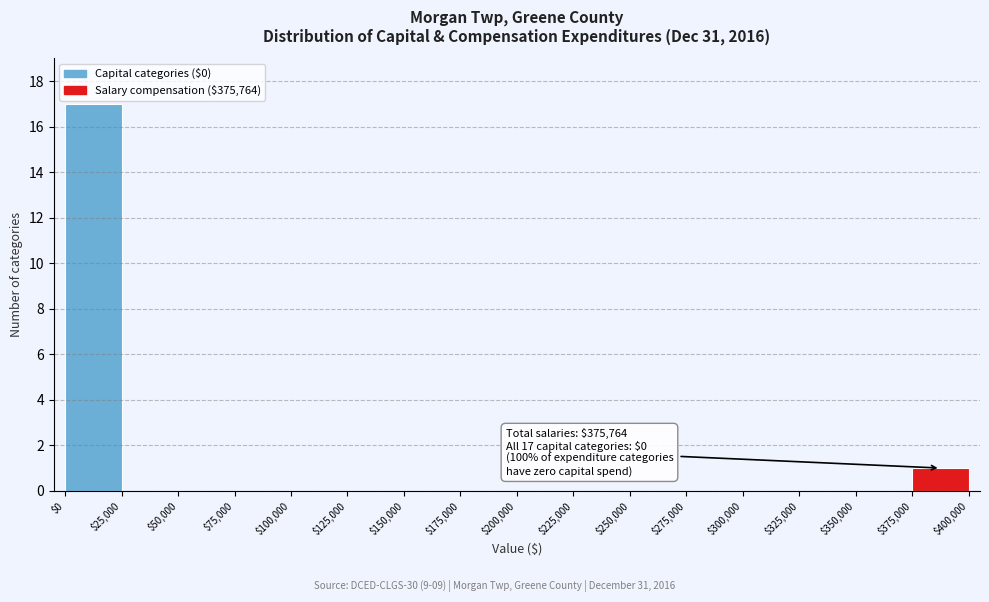

Which range on the x-axis has the tallest bar?

$0 to $25,000